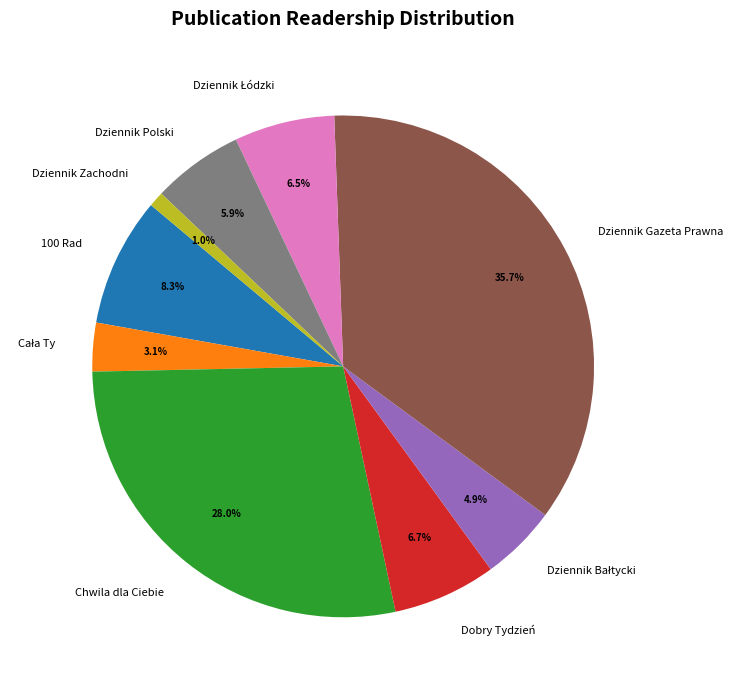

What is the total percentage of Chwila dla Ciebie and Dobry Tydzień?

34.7%